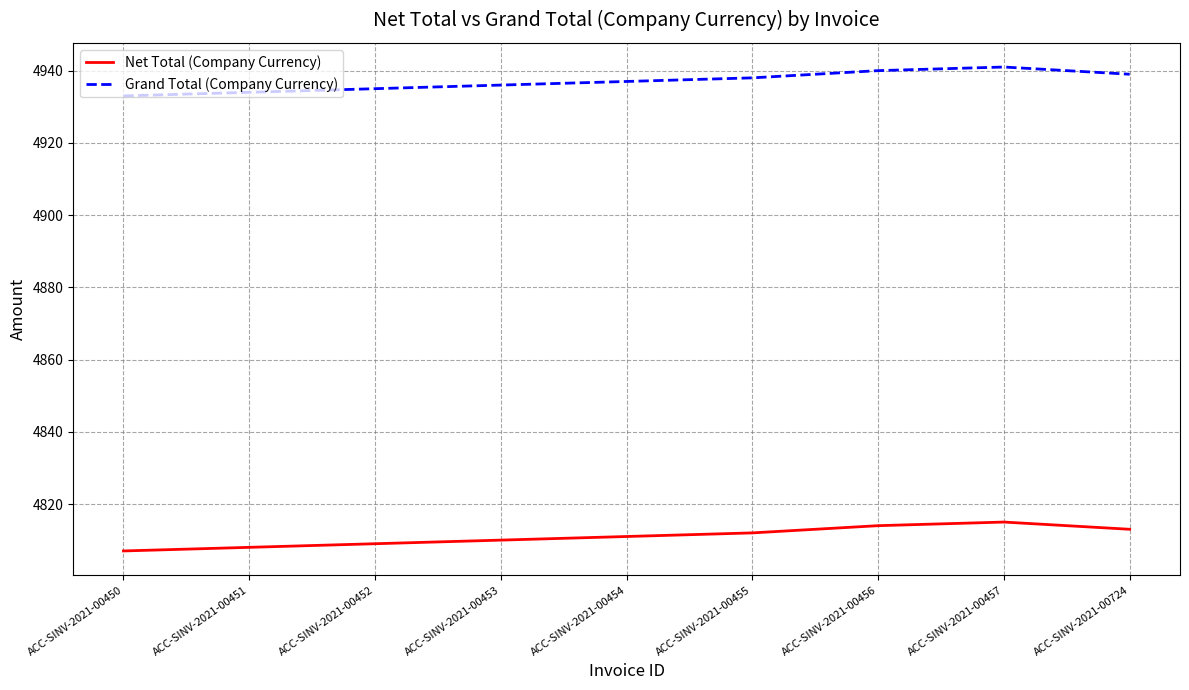

What is the maximum value for Grand Total (Company Currency)?

4941